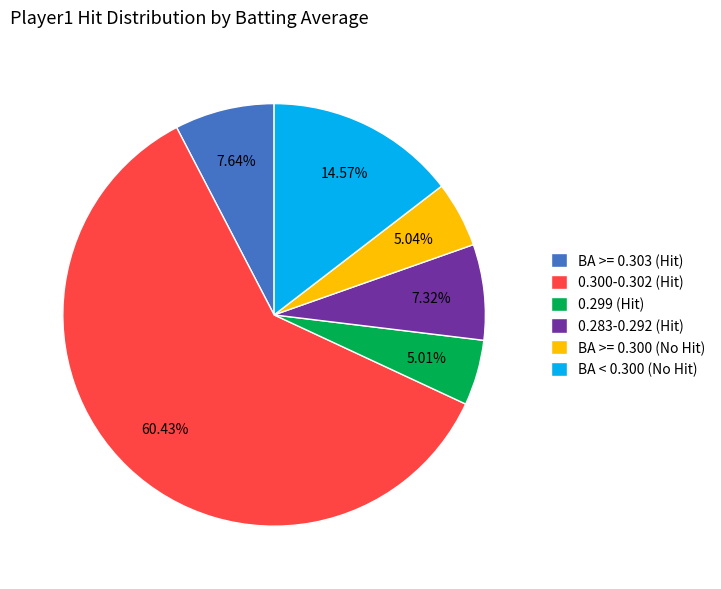

Combined, do BA < 0.300 (No Hit) and BA >= 0.300 (No Hit) account for over 50%?

No